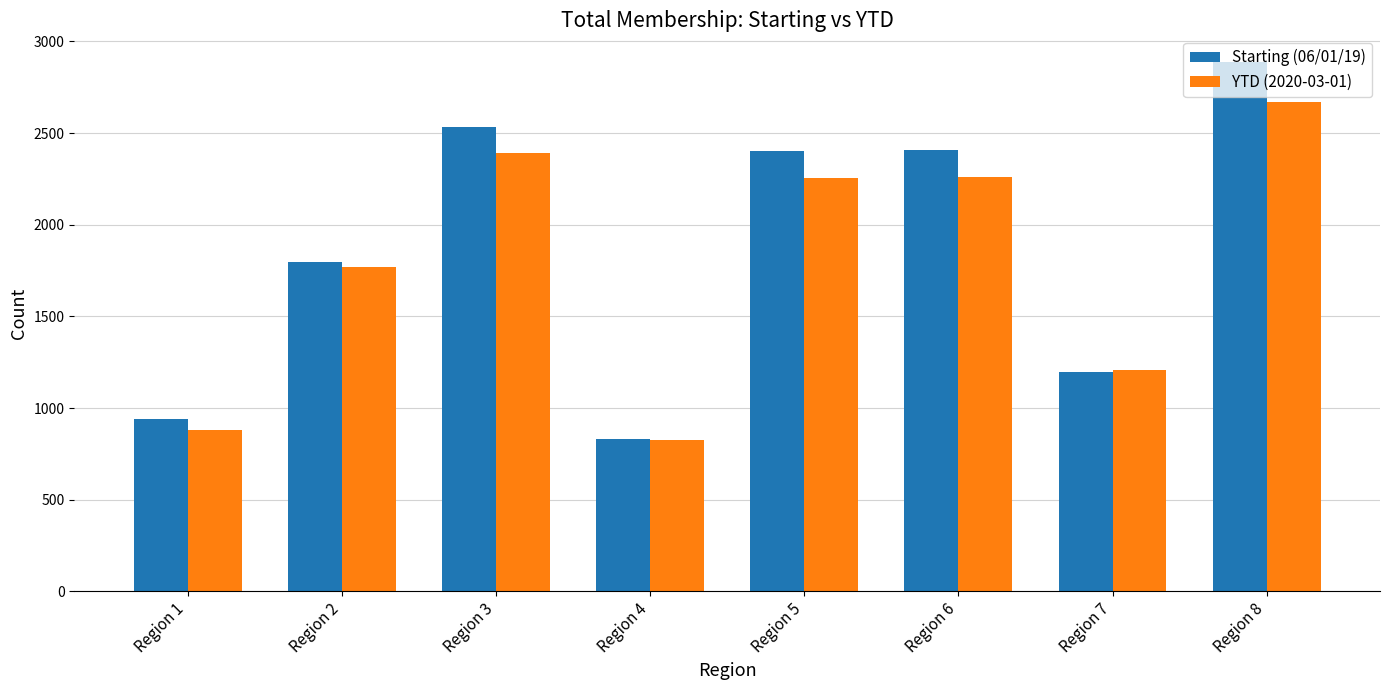

What is the value of the Starting (06/01/19) bar at the 2nd from the left?

1798